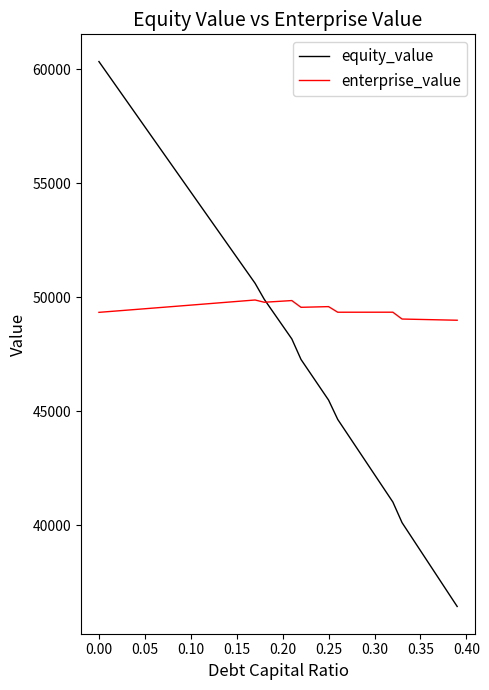

Does the chart display data point markers on the line(s)?

No